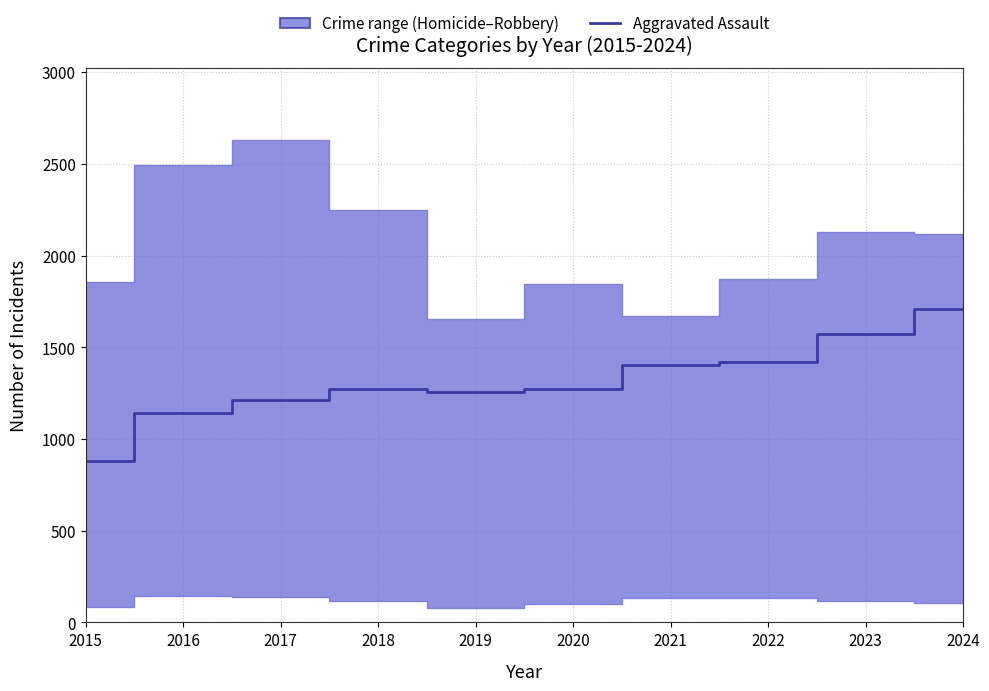

At which category does the data reach its first local valley?

2019